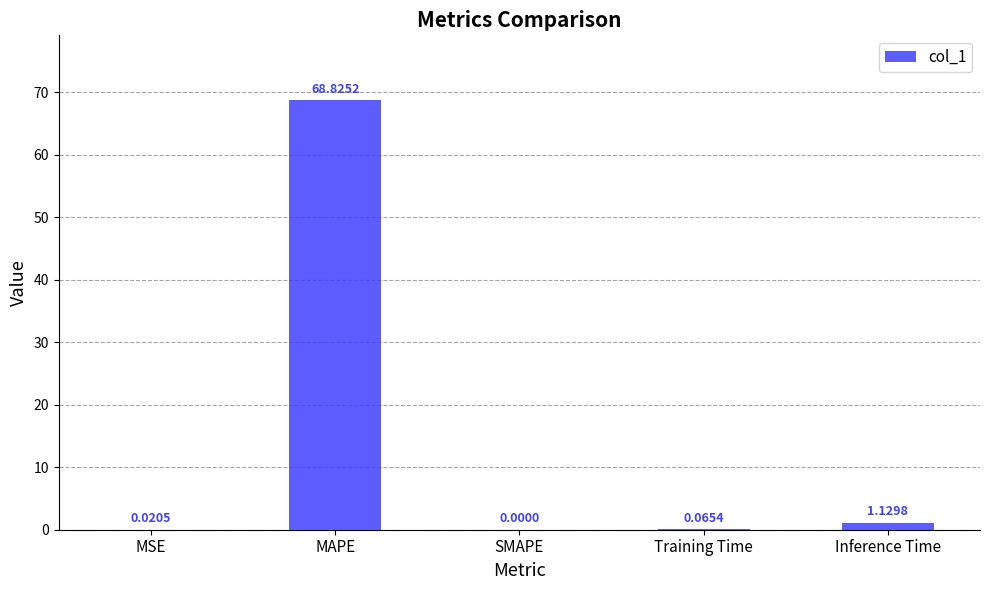

Are the bars horizontal?

No